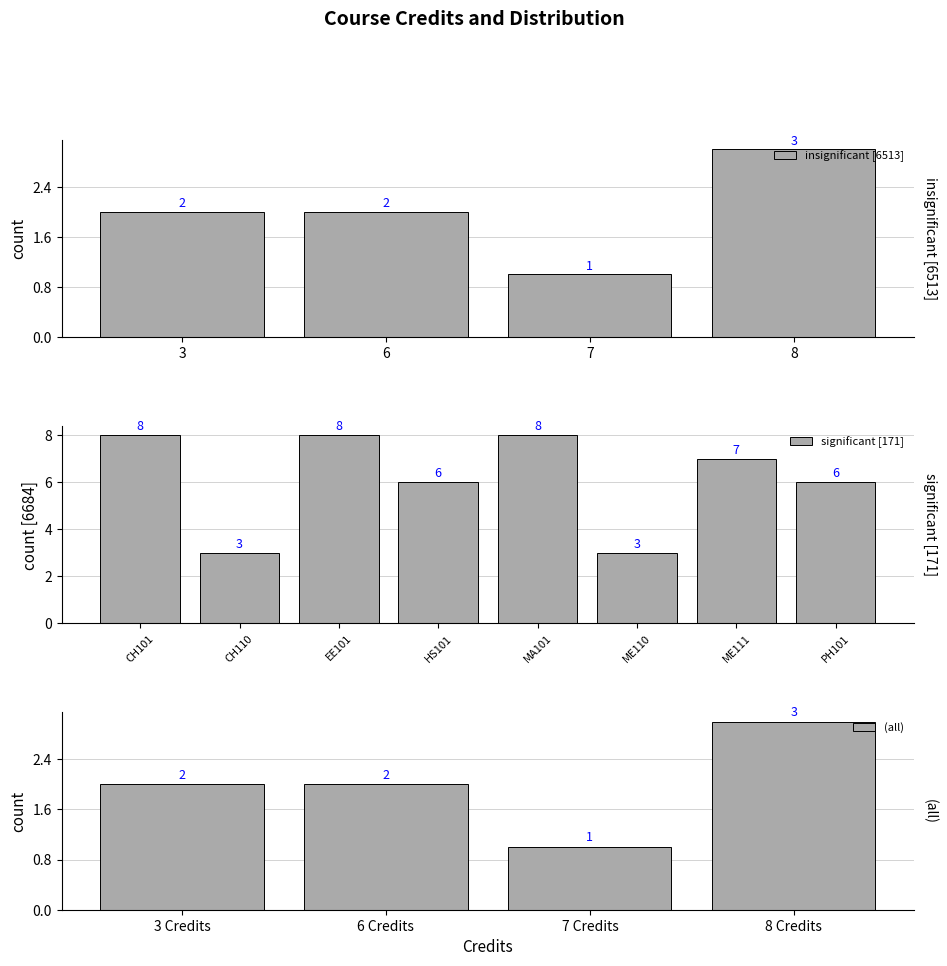

The value of significant [171] at PH101 is 2. True or false?

False